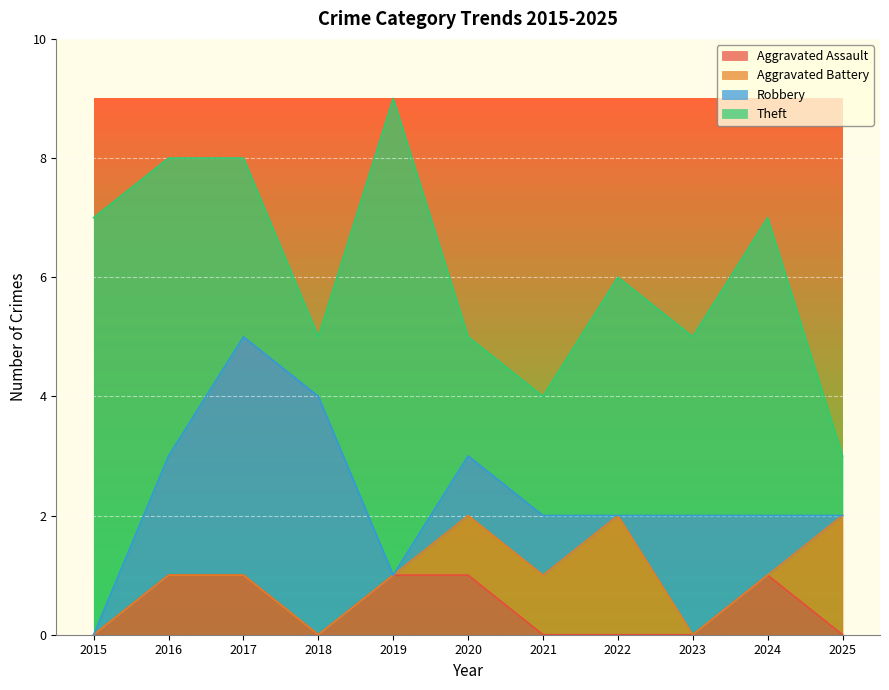

At which category is the sum across all series the highest?

2019